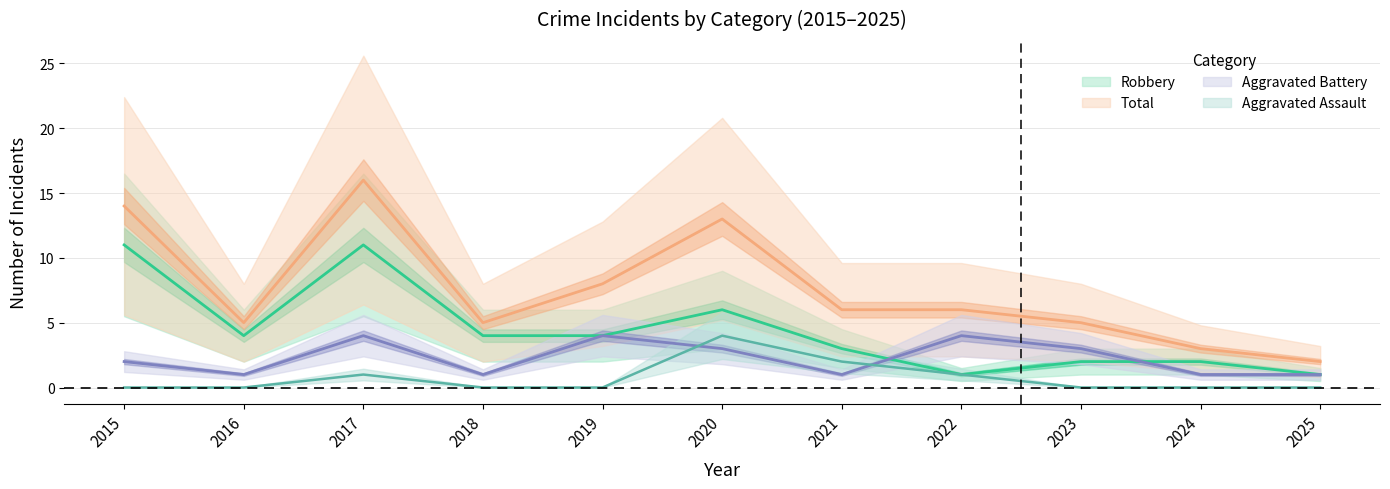

What is the difference between the maximum and minimum values in the Aggravated Assault series?

4